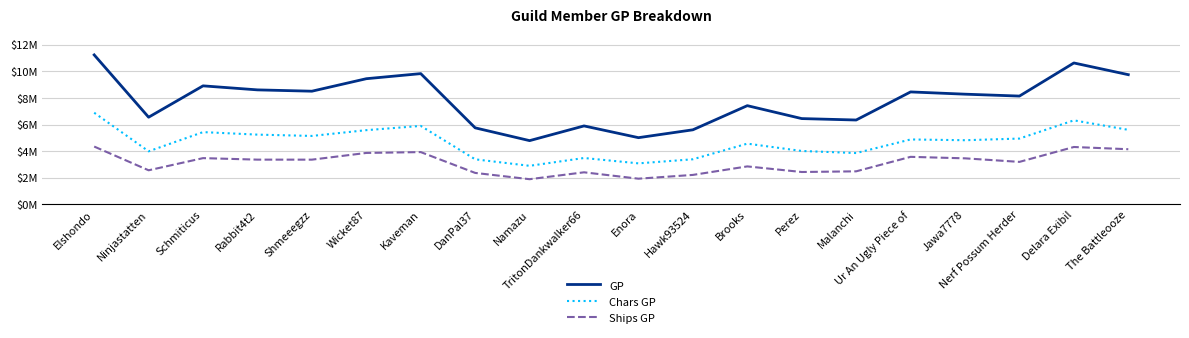

At which category is the sum across all series the highest?

Elshondo